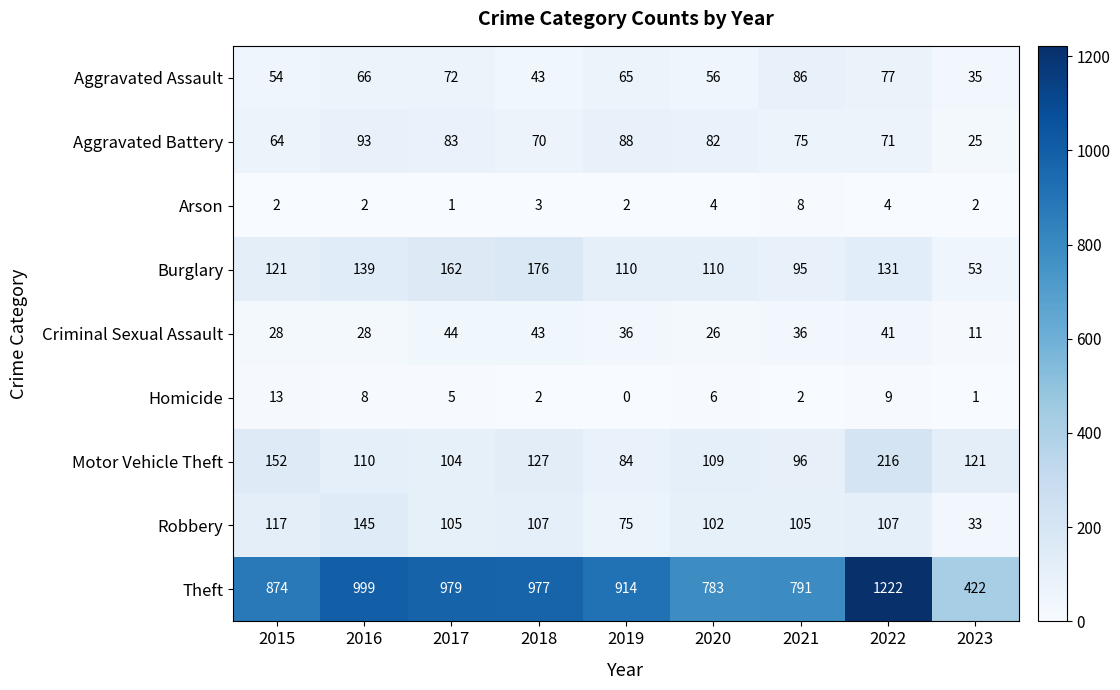

Which series changed the most between 2018 and 2023?

Theft